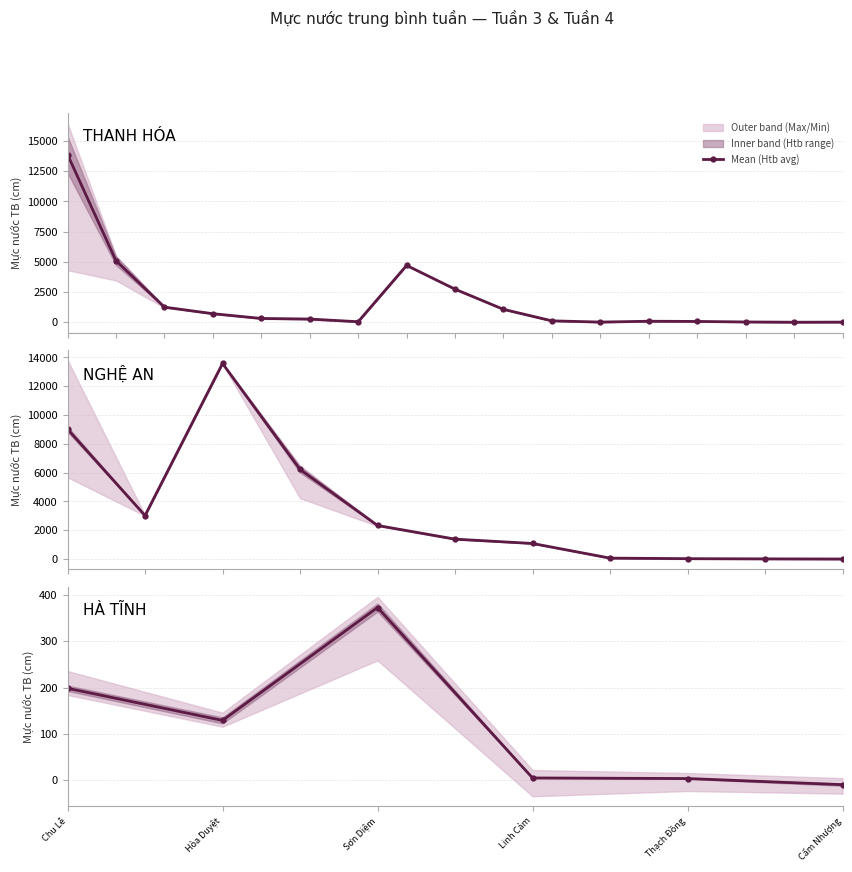

Rank the categories by value from lowest to highest.

Cẩm Nhượng, Thạch Đồng, Linh Cảm, Hòa Duyệt, Chu Lễ, Sơn Diệm